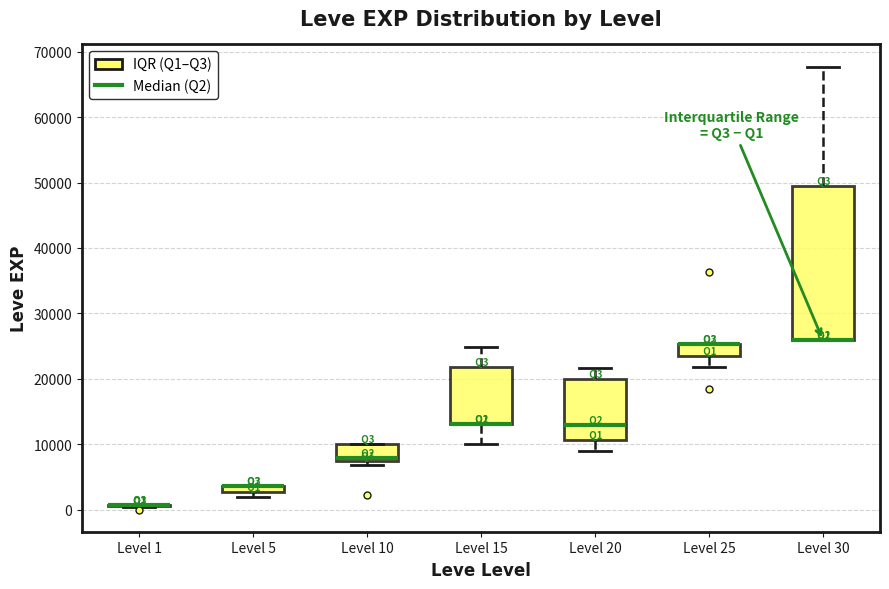

Which box is the tallest, from its lower edge to its upper edge?

Level 30